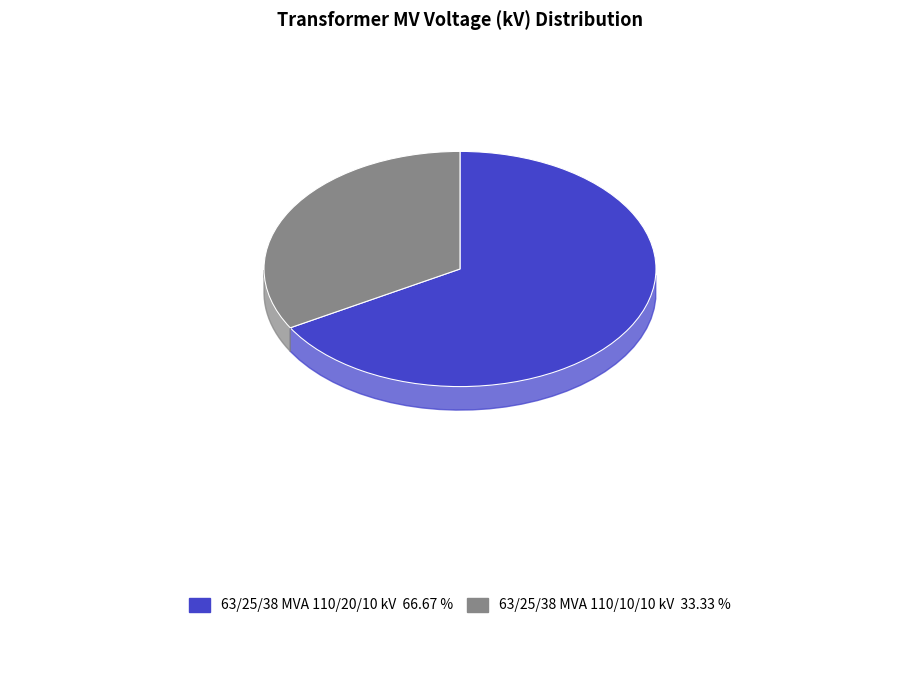

The 63/25/38 MVA 110/20/10 kV slice represents 67% of the pie. True or false?

True